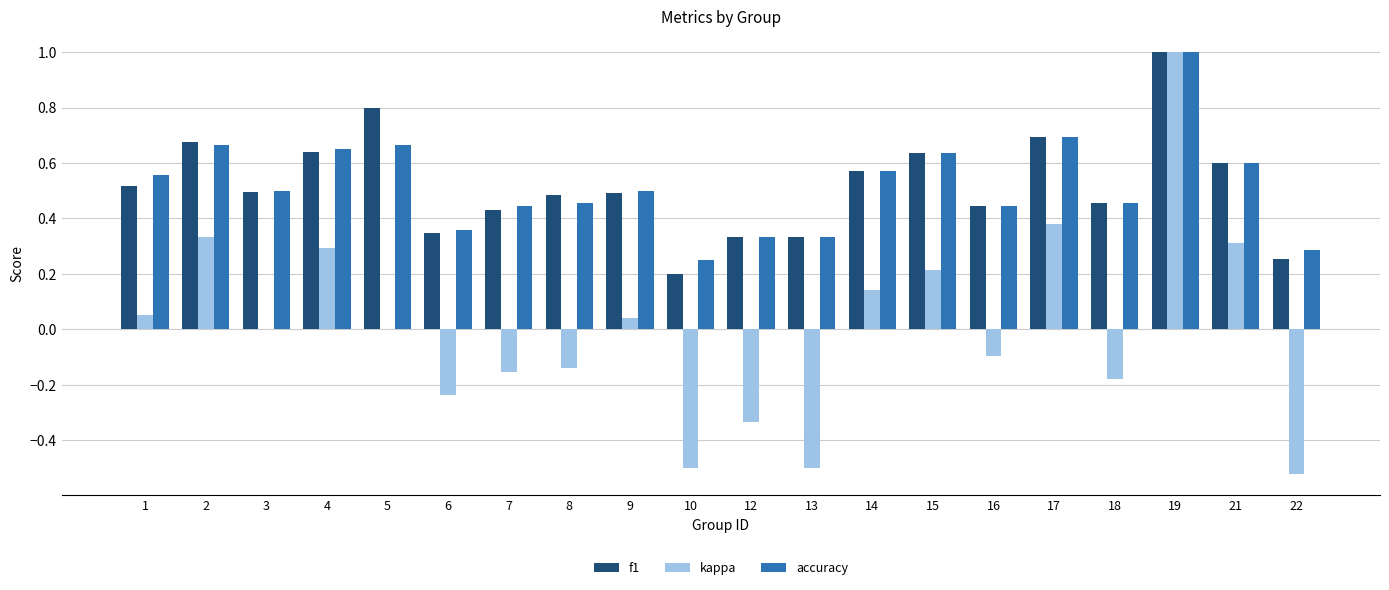

Which series has the largest range (max minus min)?

kappa